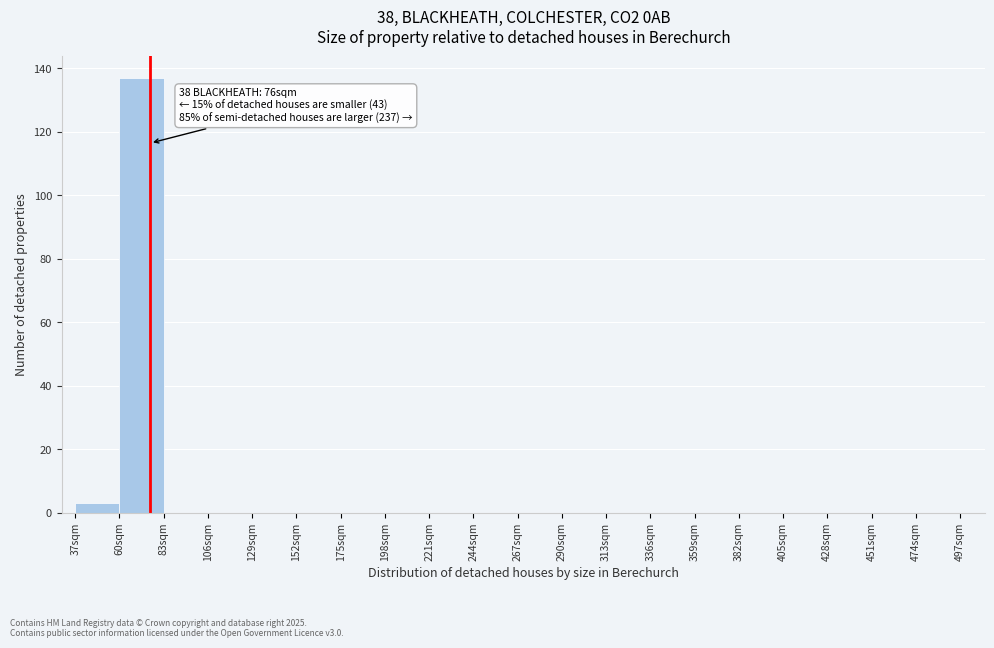

Over which range of the x-axis is the bar tallest?

60 to 83